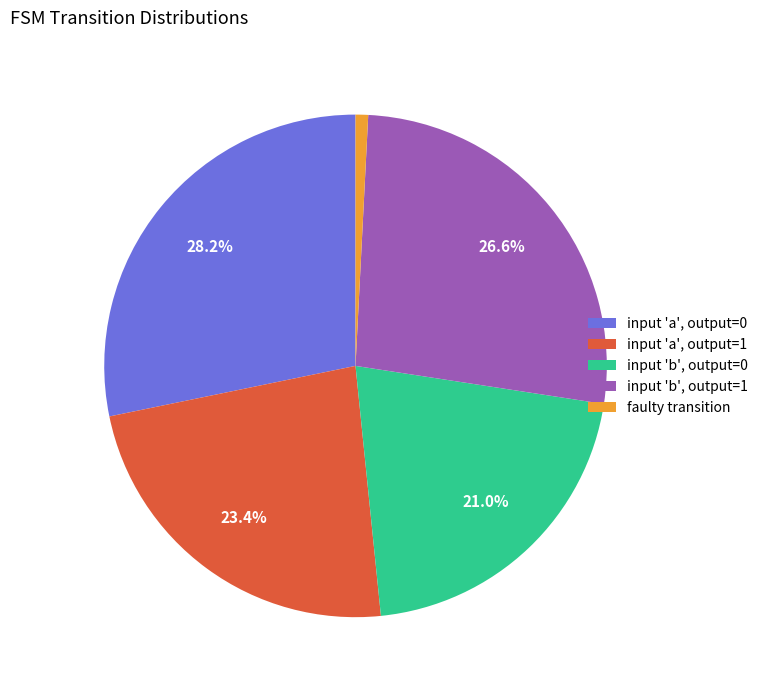

Combined, what portion of the pie is input 'a', output=0 and input 'b', output=0?

49.2%